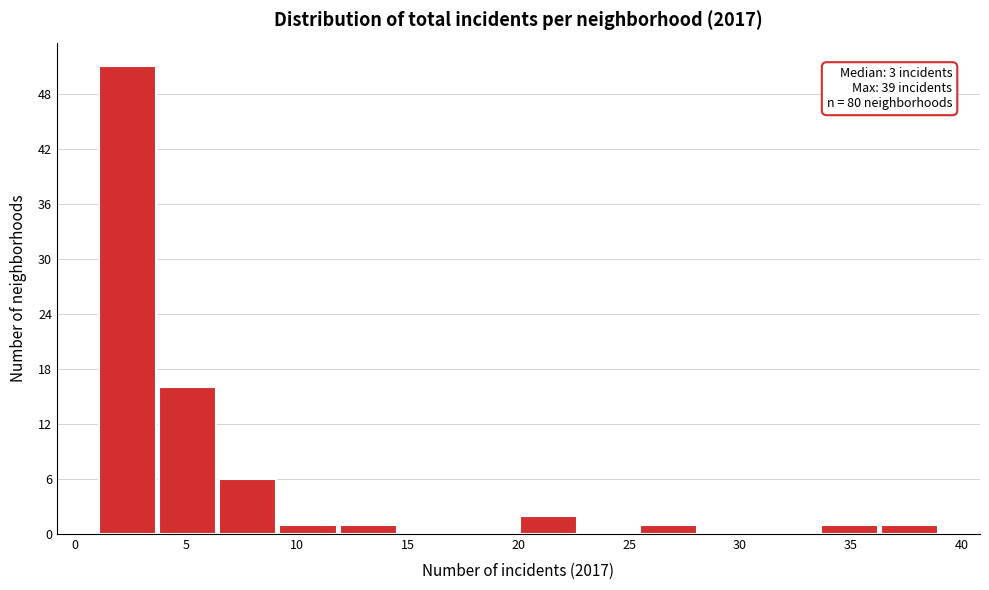

Over which range of the x-axis is the bar tallest?

1.0 to 3.5